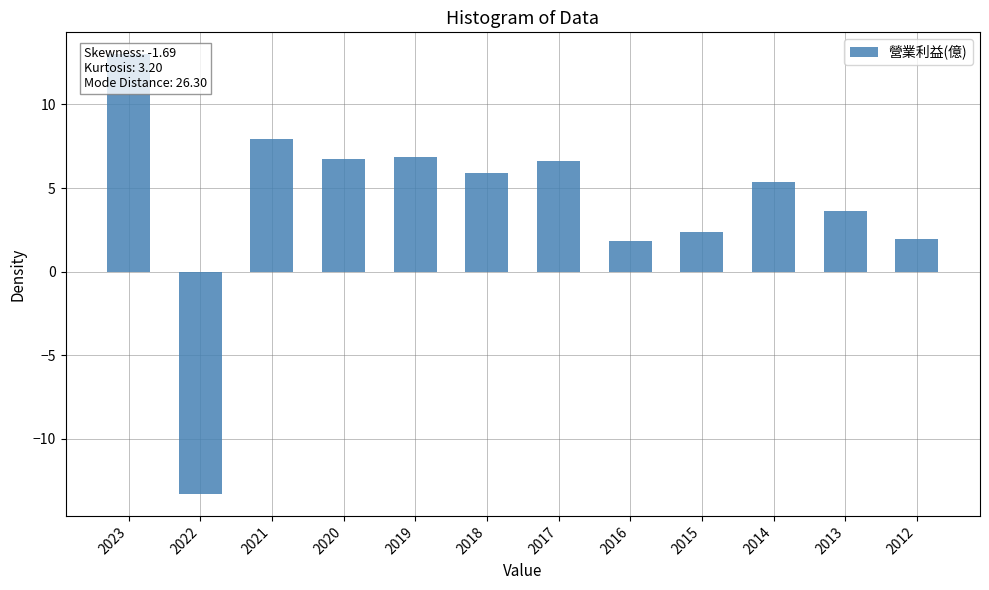

True or false: the data shows 6.3 at 2013.

False